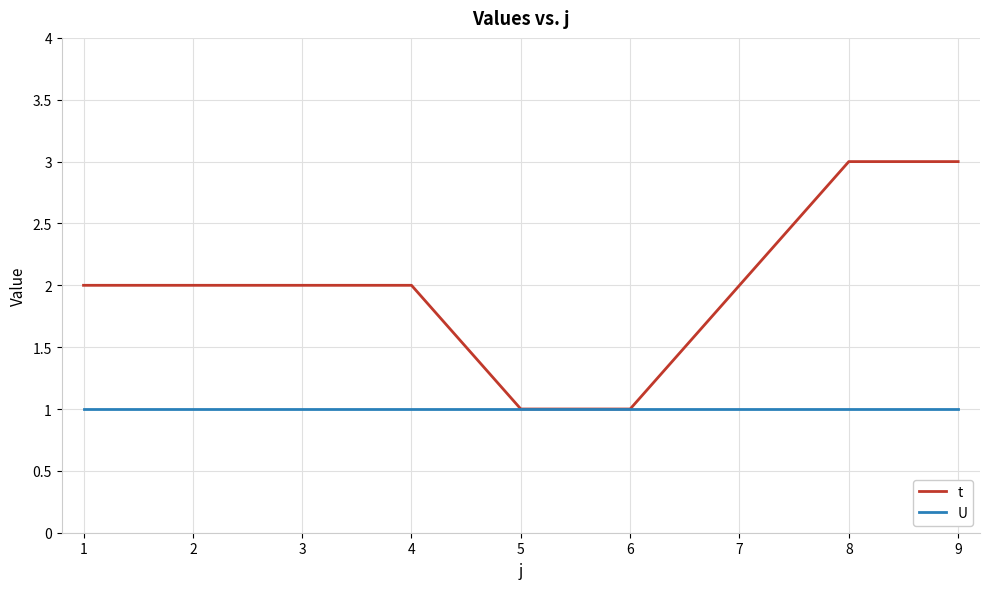

Count the number of data series in this chart.

2